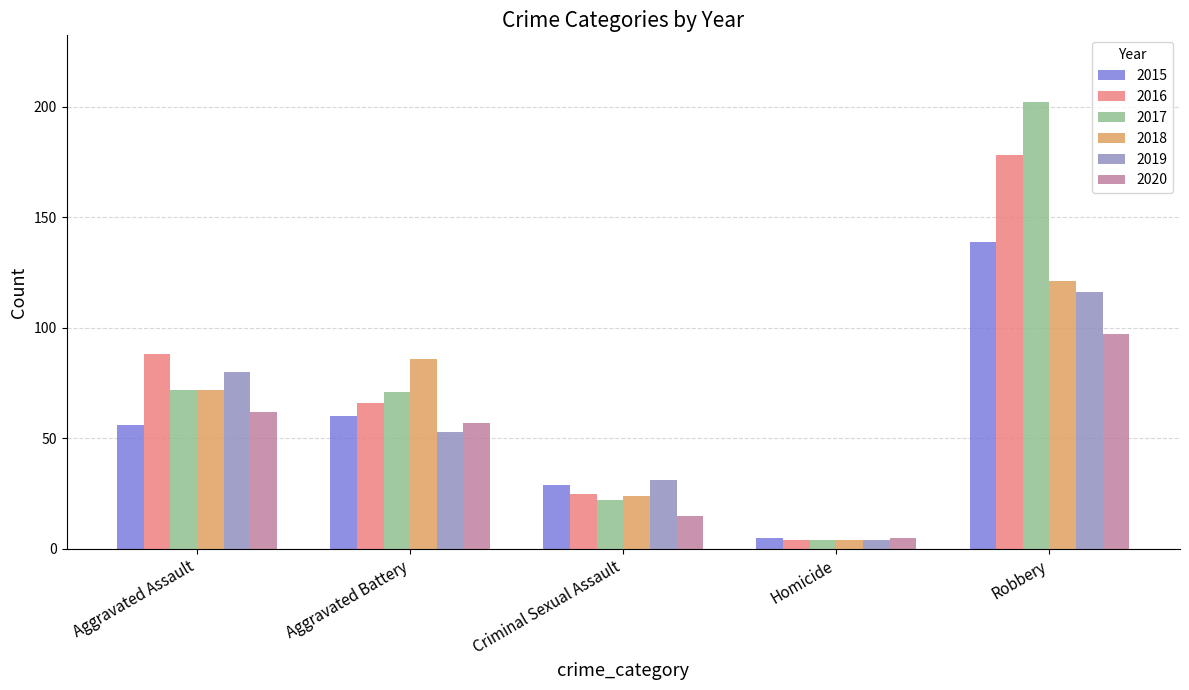

What is the minimum value shown in the chart?

4